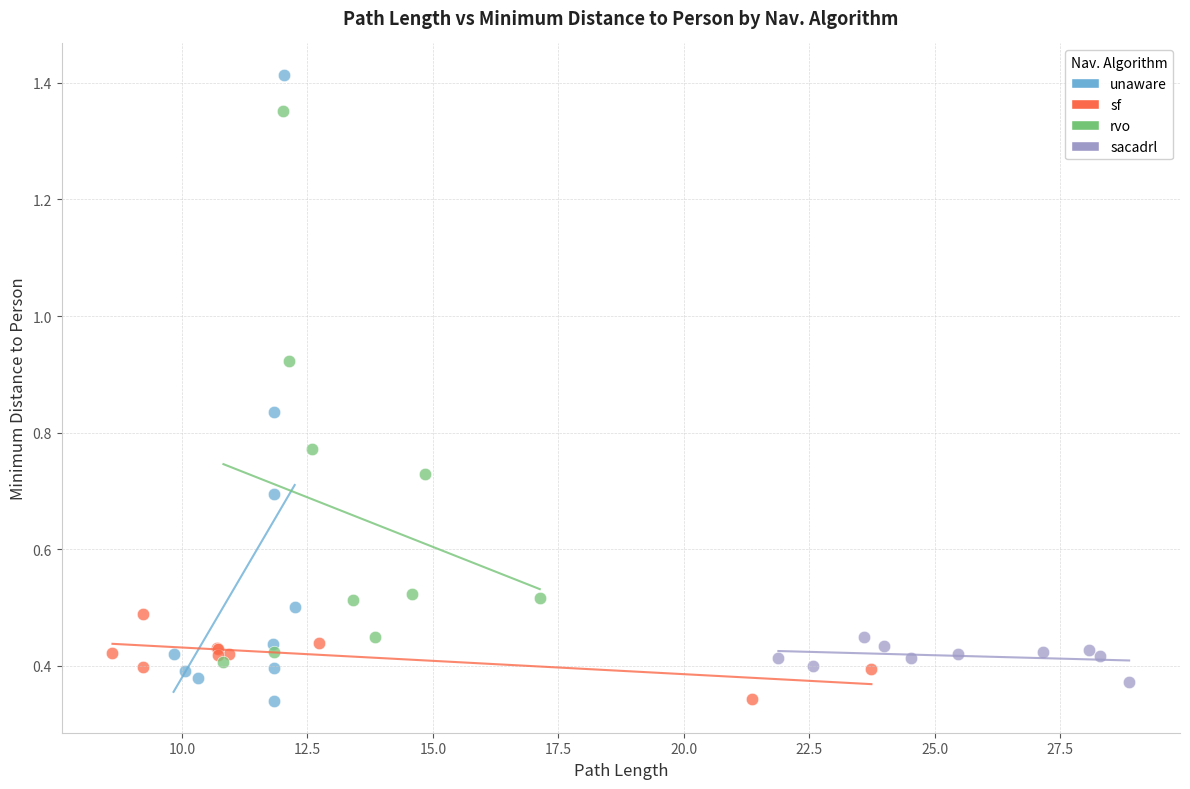

What are all the series names shown in the legend?

unaware, sf, rvo, sacadrl